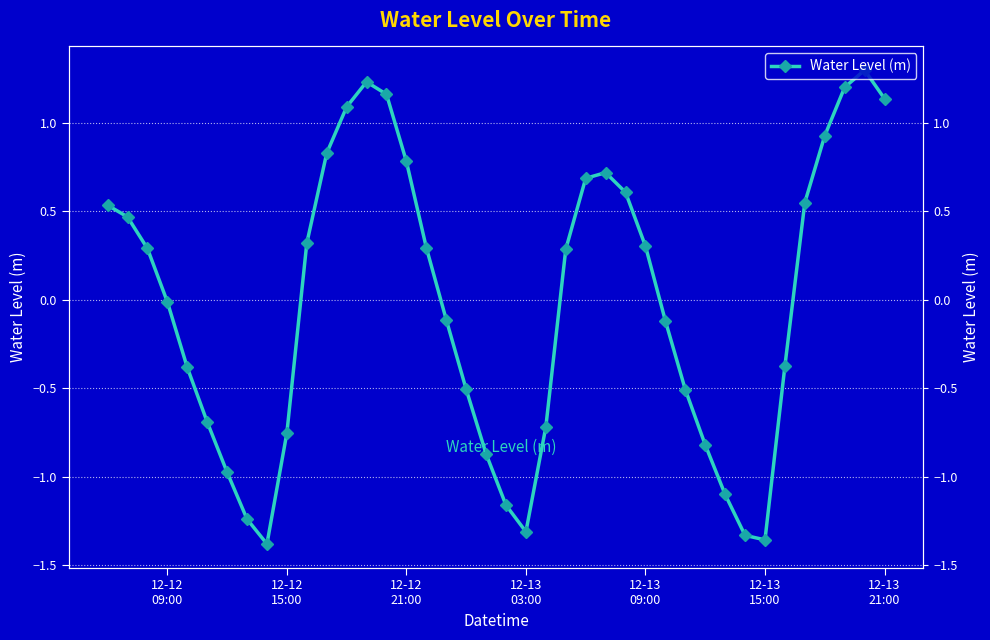

True or false: there are more than 0 points higher than both neighbors.

True